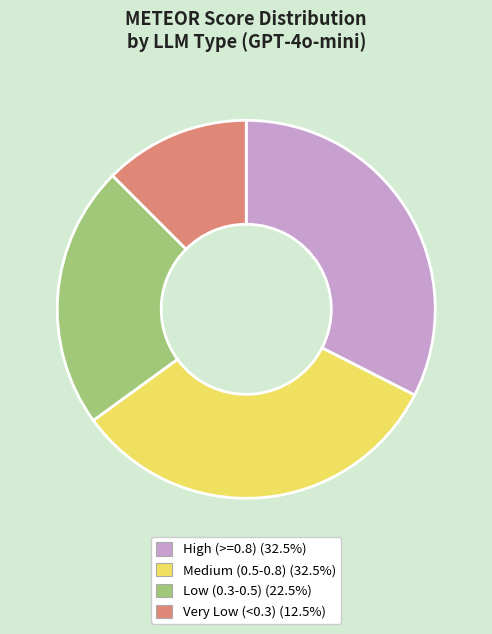

Is there a majority slice in this chart?

No